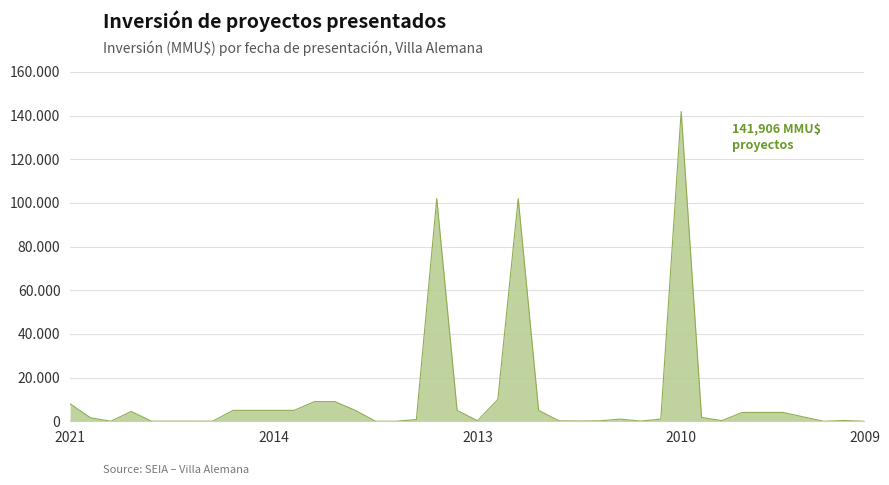

True or false: there are more than 0 points higher than both neighbors.

True